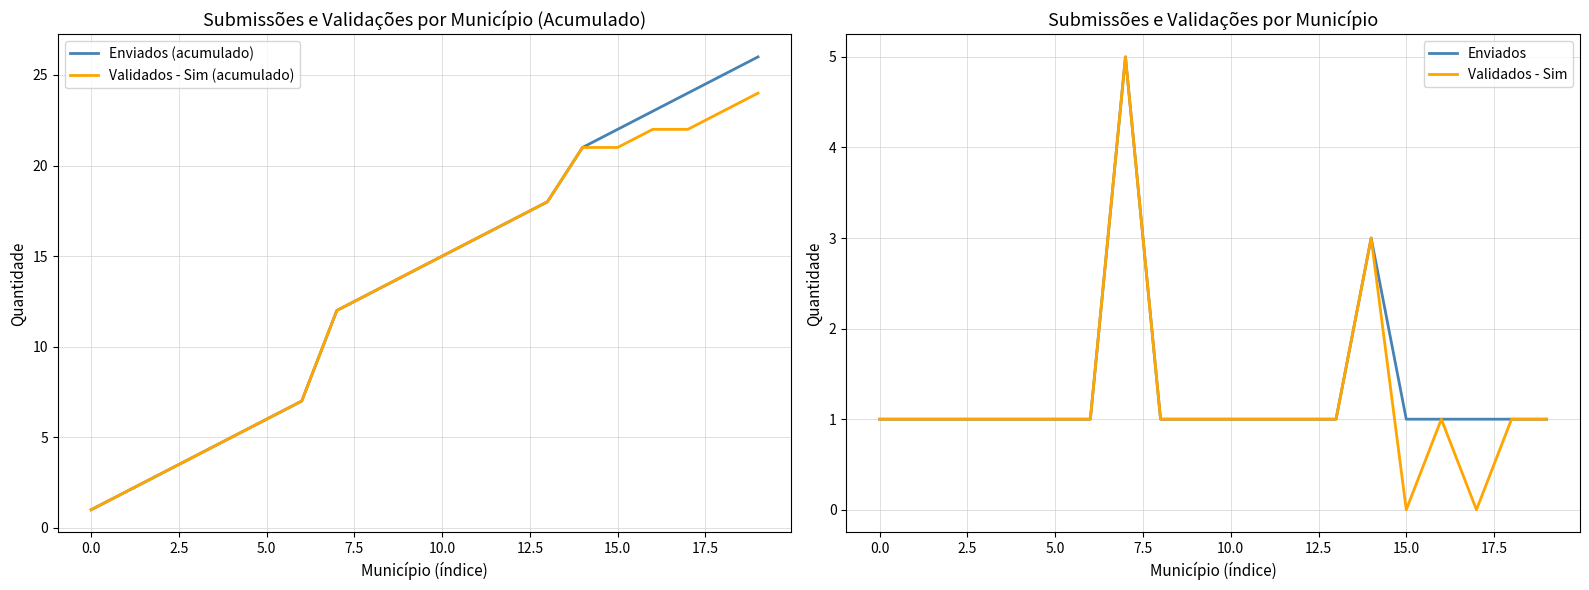

How many data points in Validados - Sim (acumulado) are less than 15?

10